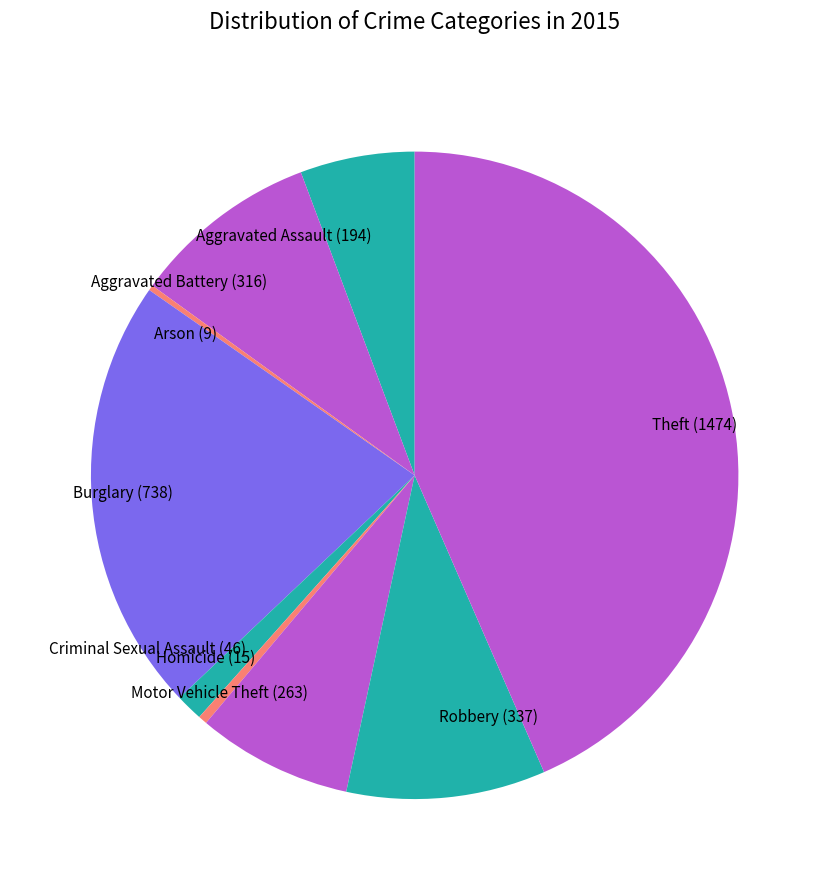

Which has a higher value, Criminal Sexual Assault or Homicide?

Criminal Sexual Assault